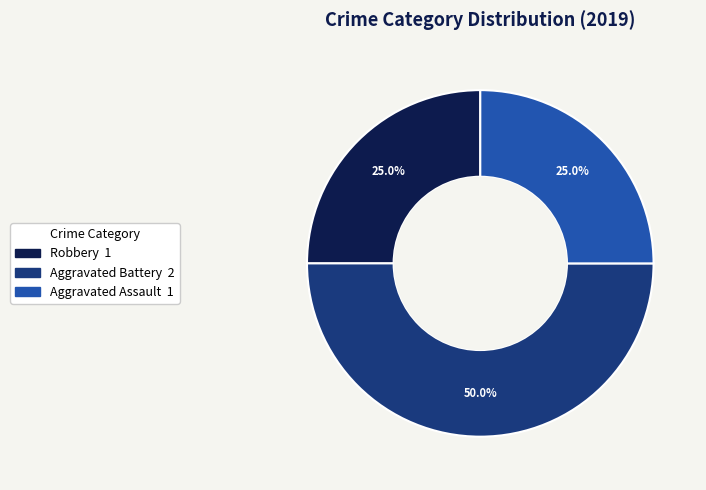

How many slices are in this pie chart?

3